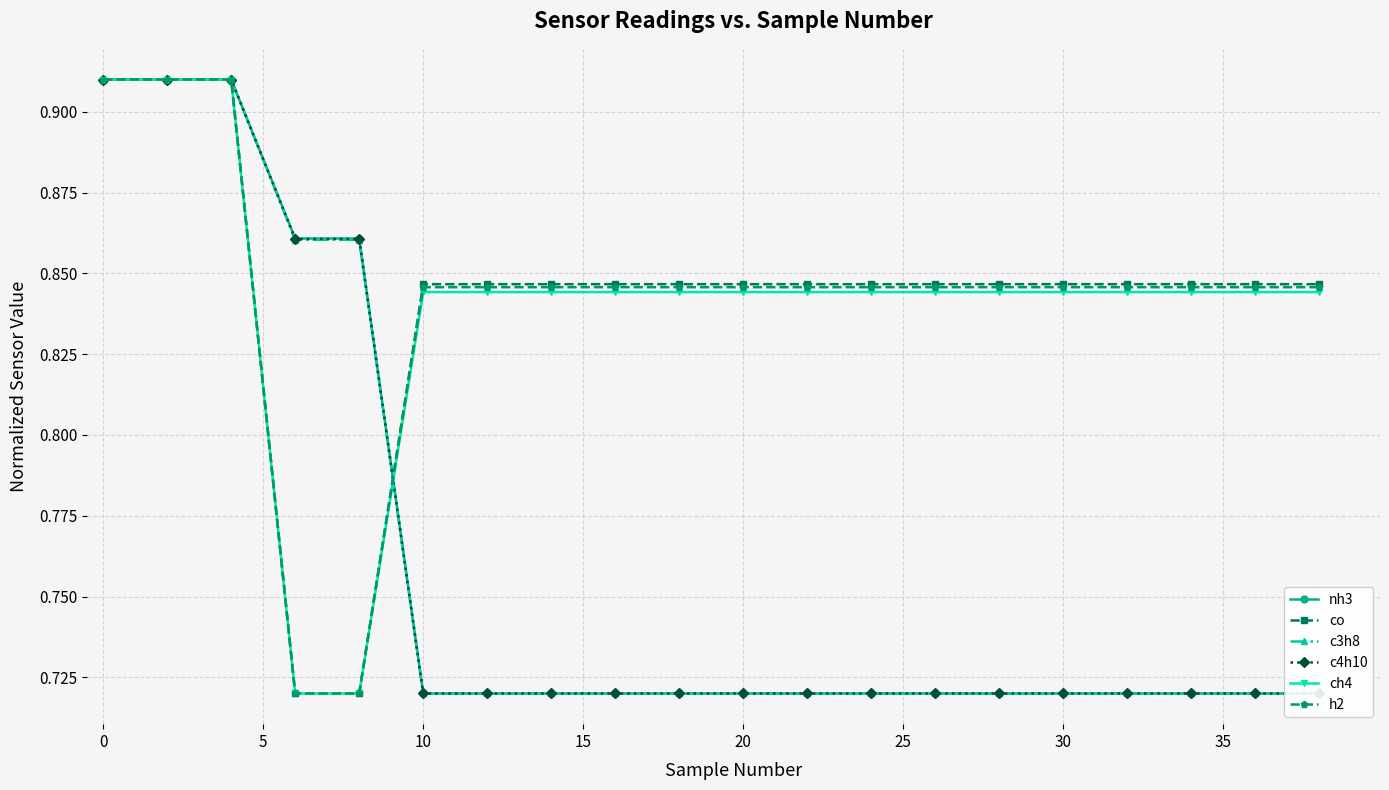

Reading left to right, transcribe all the data shown in this chart.

nh3: 0.9	0.9	0.9	0.9	0.9	0.7	0.7	0.7	0.7	0.7	0.7	0.7	0.7	0.7	0.7	0.7	0.7	0.7	0.7	0.7
co: 0.9	0.9	0.9	0.7	0.7	0.8	0.8	0.8	0.8	0.8	0.8	0.8	0.8	0.8	0.8	0.8	0.8	0.8	0.8	0.8
c3h8: 0.9	0.9	0.9	0.9	0.9	0.7	0.7	0.7	0.7	0.7	0.7	0.7	0.7	0.7	0.7	0.7	0.7	0.7	0.7	0.7
c4h10: 0.9	0.9	0.9	0.9	0.9	0.7	0.7	0.7	0.7	0.7	0.7	0.7	0.7	0.7	0.7	0.7	0.7	0.7	0.7	0.7
ch4: 0.9	0.9	0.9	0.7	0.7	0.8	0.8	0.8	0.8	0.8	0.8	0.8	0.8	0.8	0.8	0.8	0.8	0.8	0.8	0.8
h2: 0.9	0.9	0.9	0.7	0.7	0.8	0.8	0.8	0.8	0.8	0.8	0.8	0.8	0.8	0.8	0.8	0.8	0.8	0.8	0.8